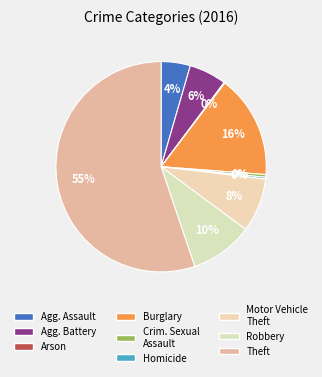

Which category accounts for the majority?

Theft